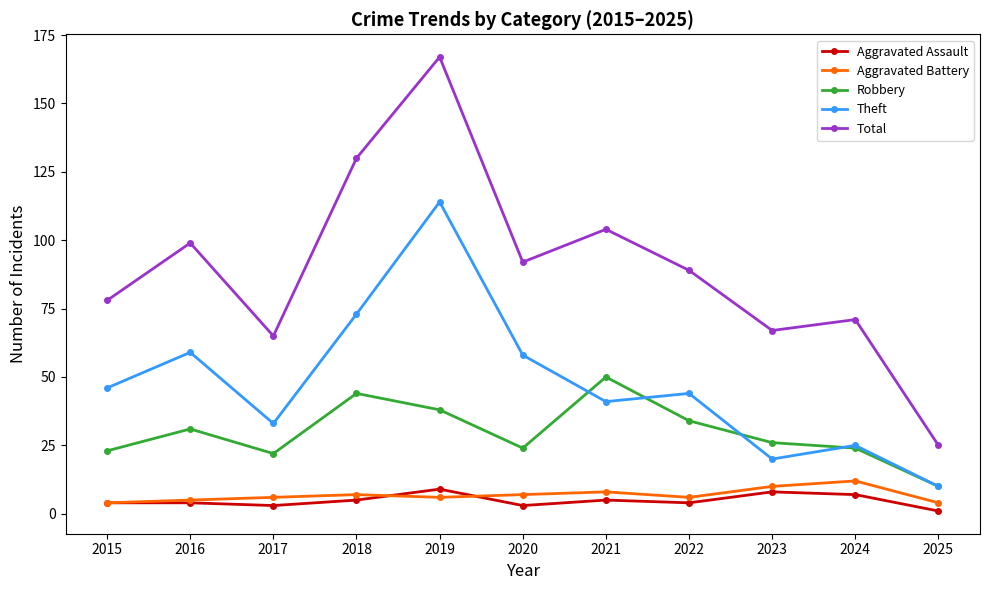

Is it true that Aggravated Battery equals 7 at 2020?

True